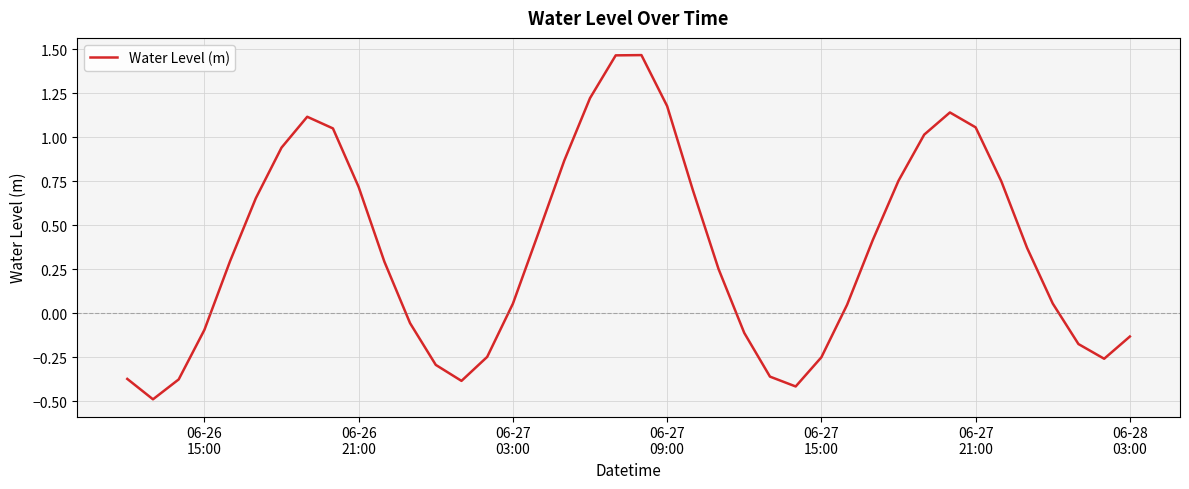

What is the minimum value shown in the chart?

-0.5